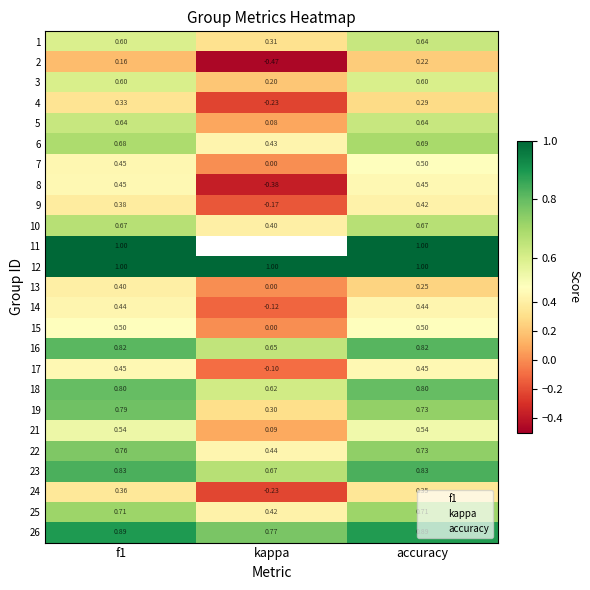

Is the value of 8 at f1 greater than the value of 10 at f1?

No